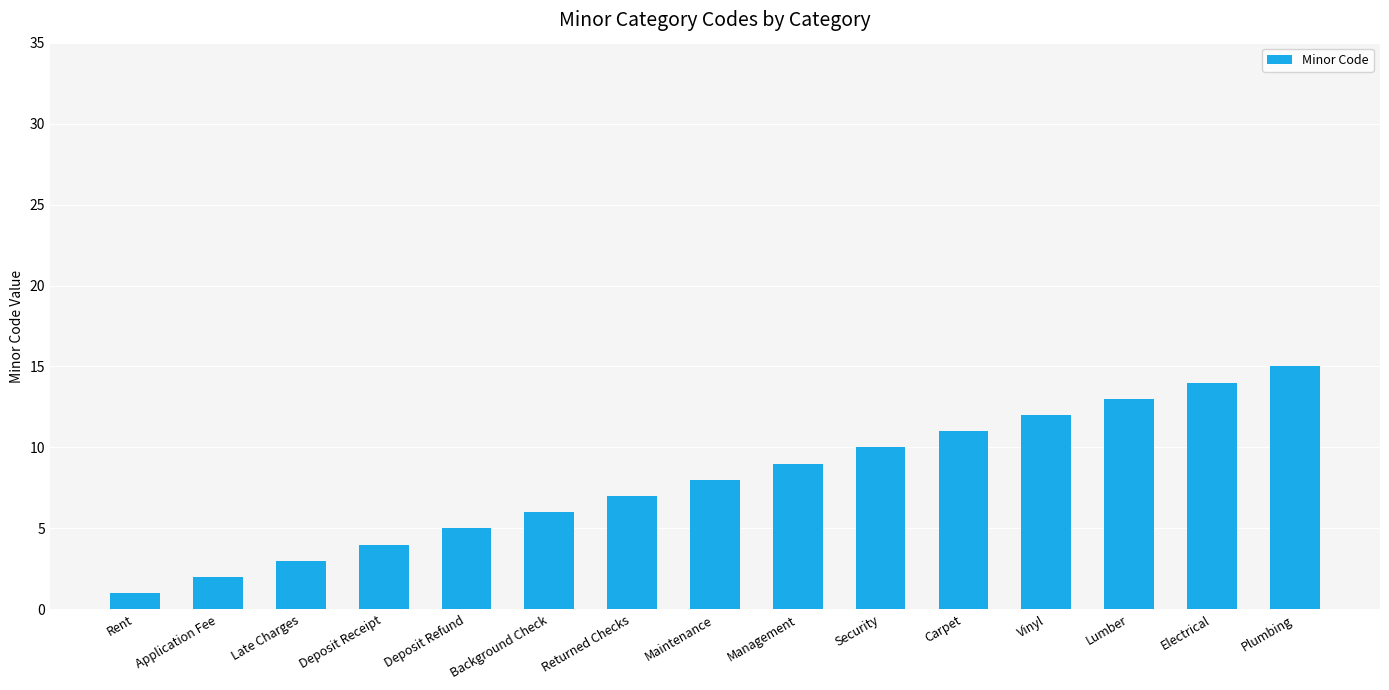

What is the sum of all values?

120